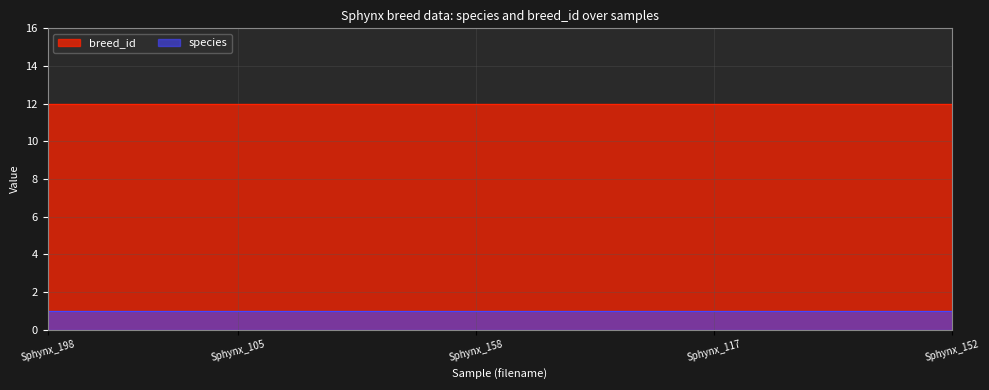

True or false: breed_id and species intersect in this chart.

False